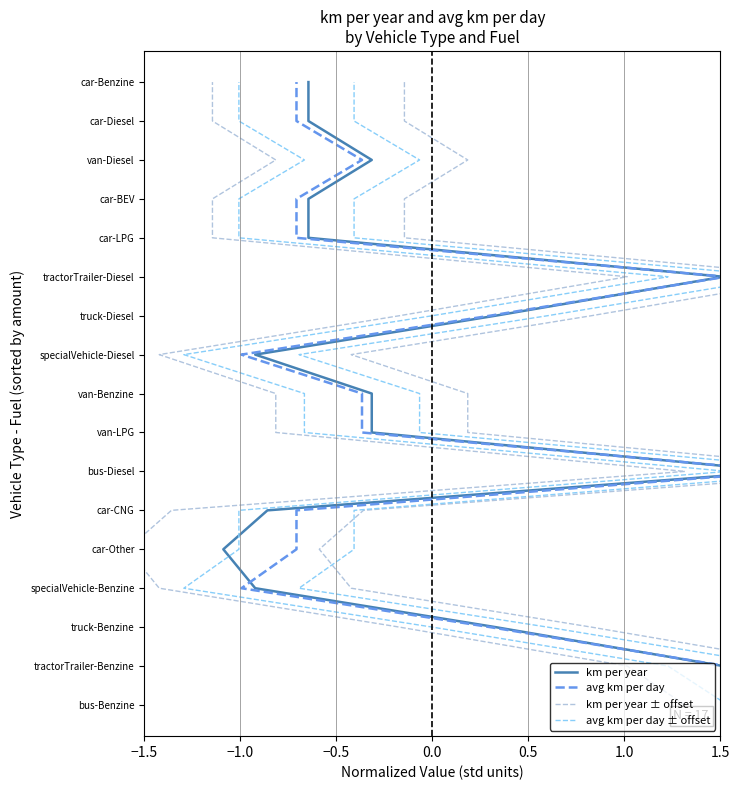

Which series has the largest range (max minus min)?

km per year